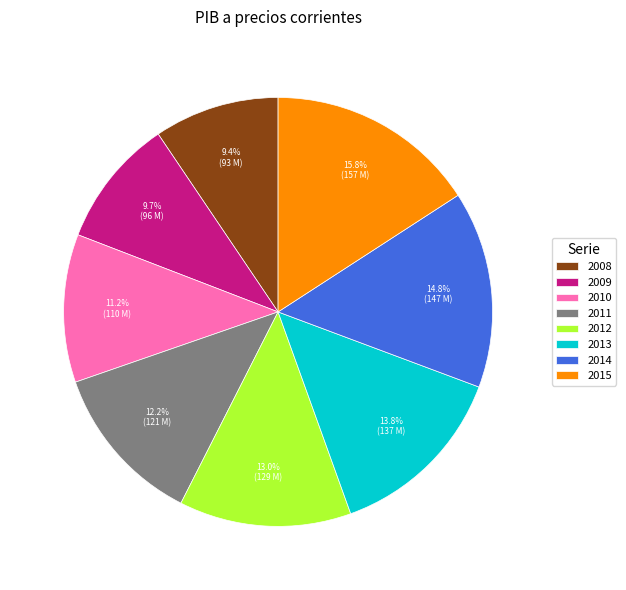

What percentage is the 2010 slice, to the nearest percent?

11%